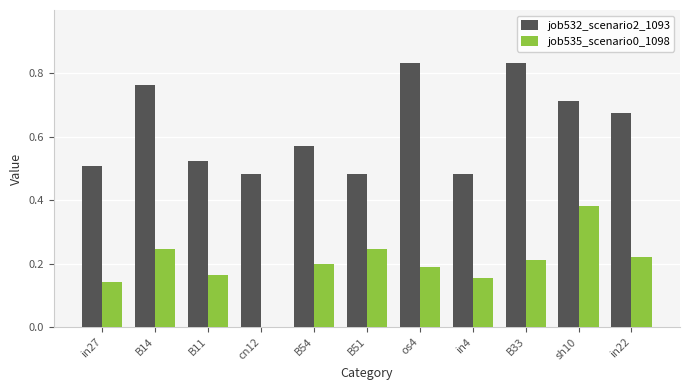

Between B11 and os4, which series saw the biggest shift?

job532_scenario2_1093